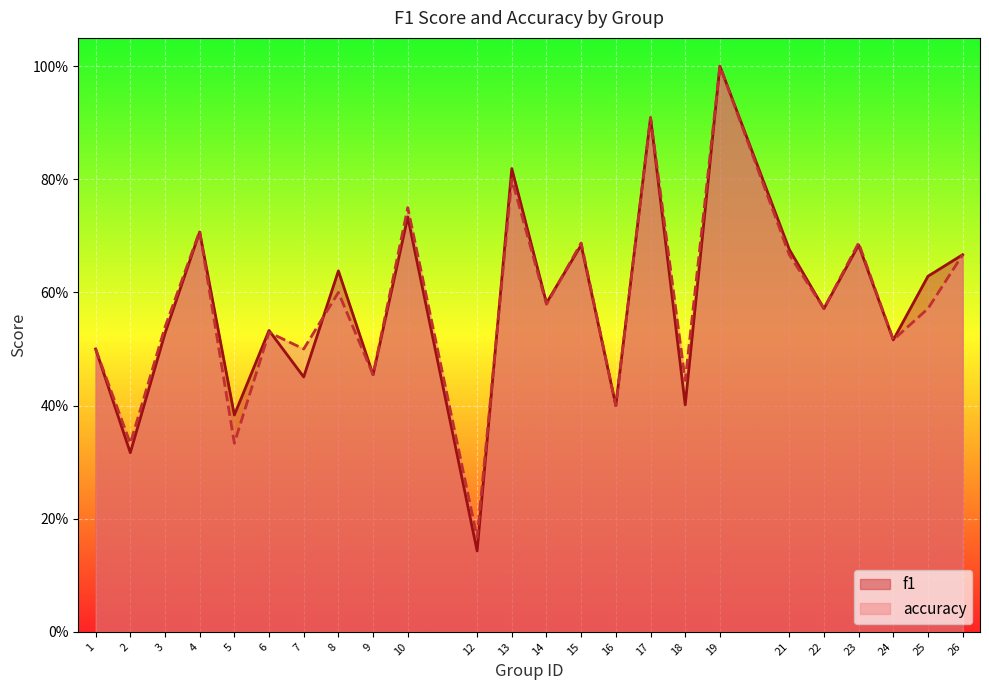

At which category does accuracy reach its first local peak?

4